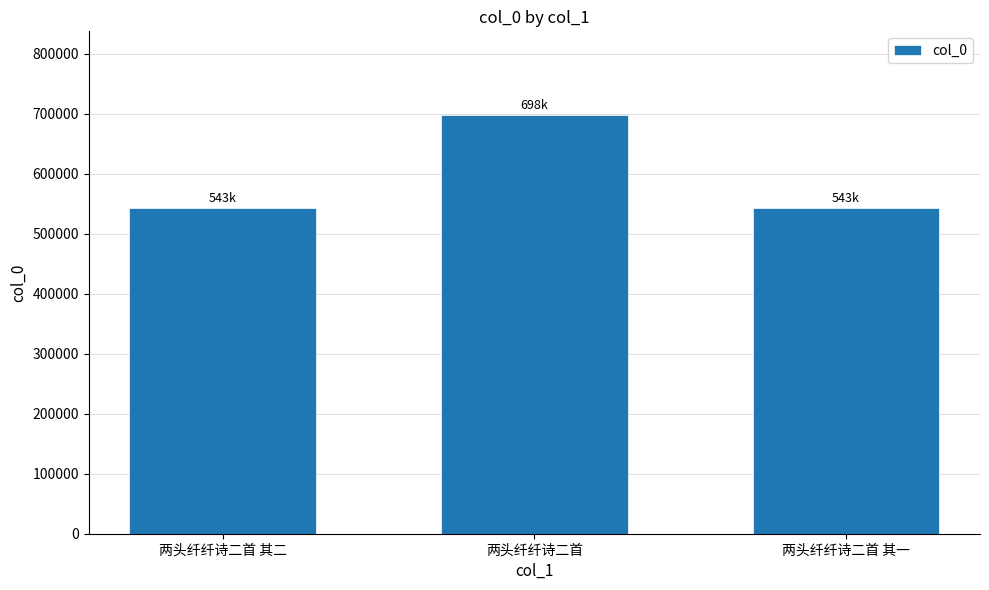

Count the number of categories in the chart.

3